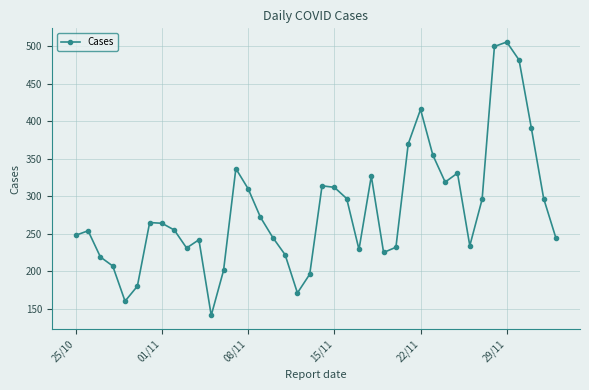

What is the greatest value displayed?

506